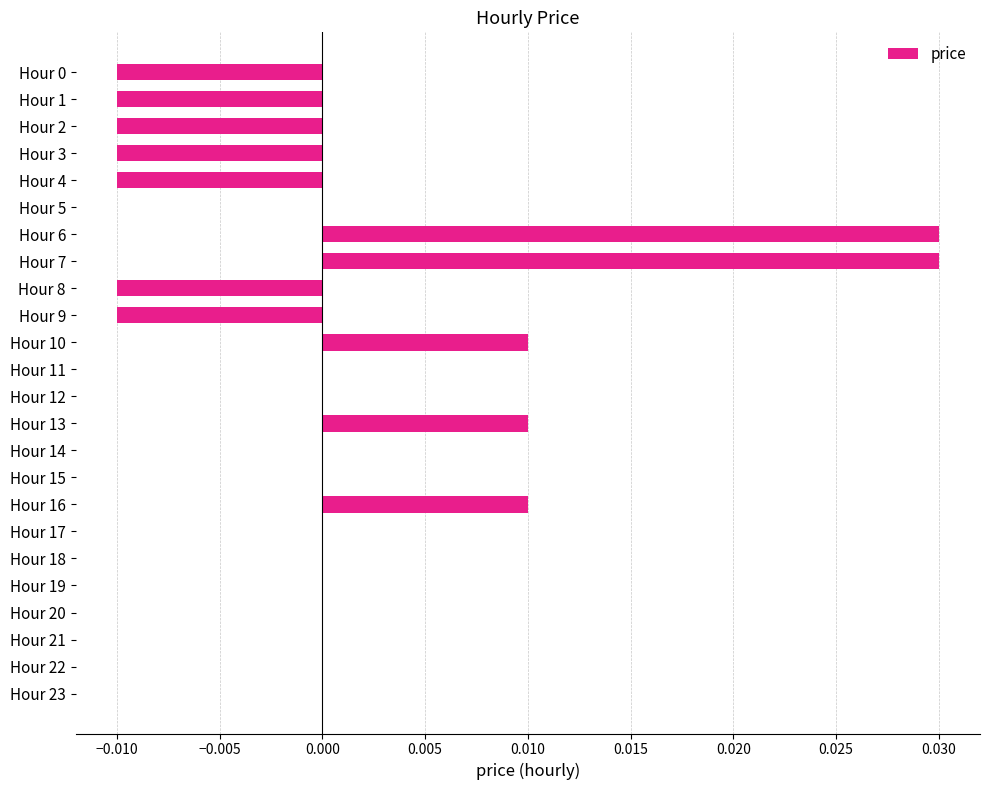

Between Hour 0 and Hour 10, which is larger?

Hour 10